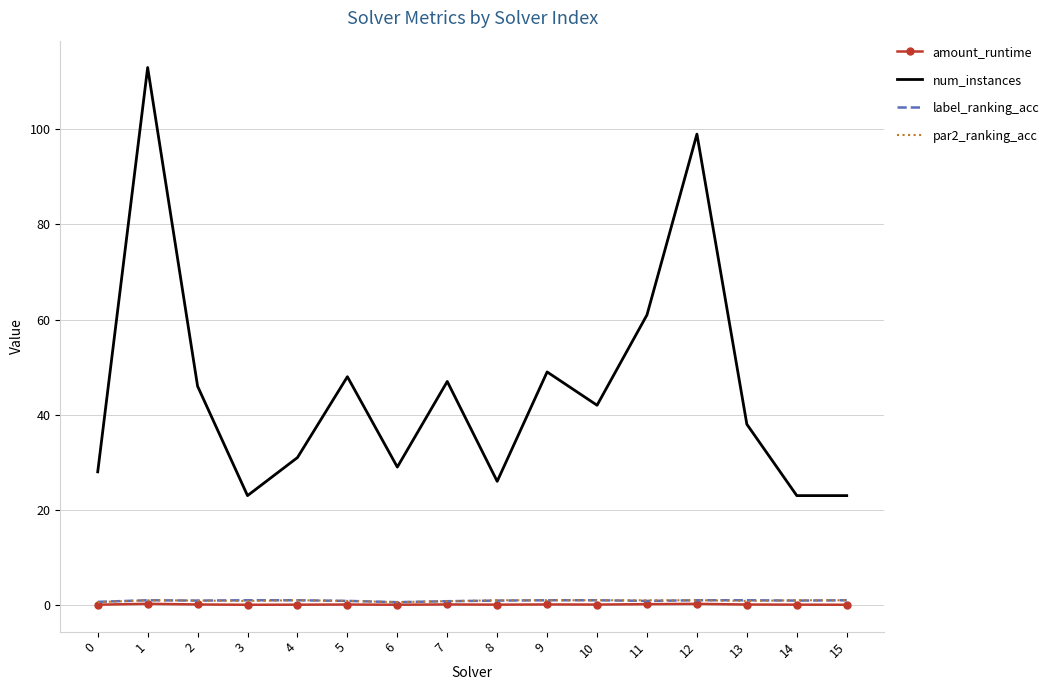

Between 10 and 14, which series saw the biggest shift?

num_instances